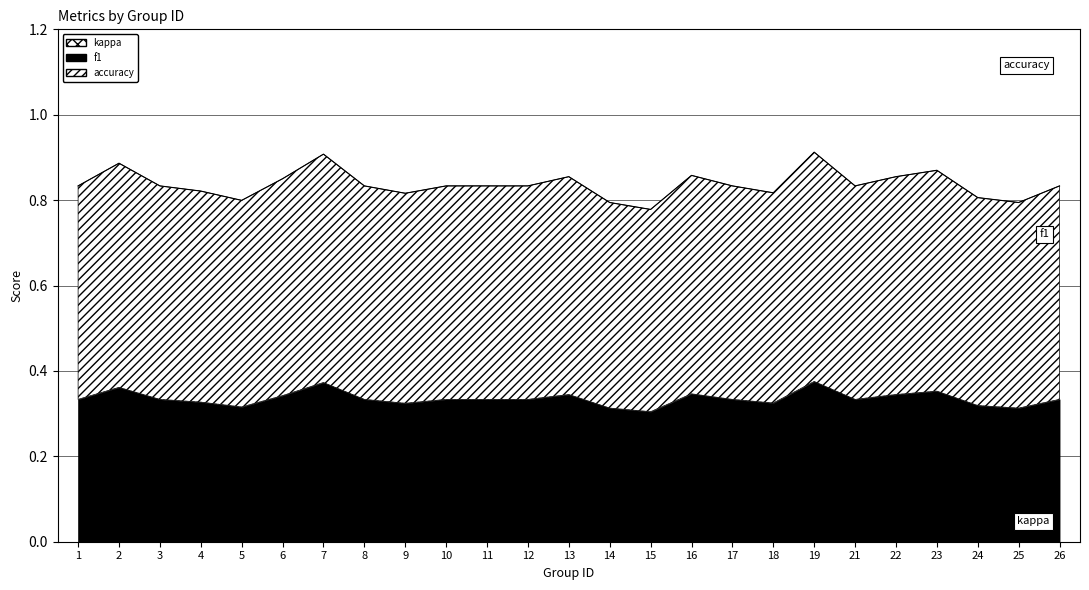

Rank the categories by accuracy value from lowest to highest.

15, 14, 25, 5, 24, 9, 18, 4, 1, 3, 8, 10, 11, 12, 17, 21, 26, 6, 13, 22, 16, 23, 2, 7, 19